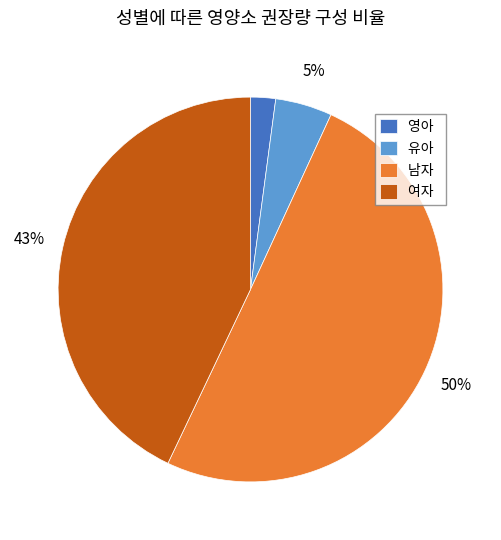

True or false: 영아 accounts for 2% of the total.

True